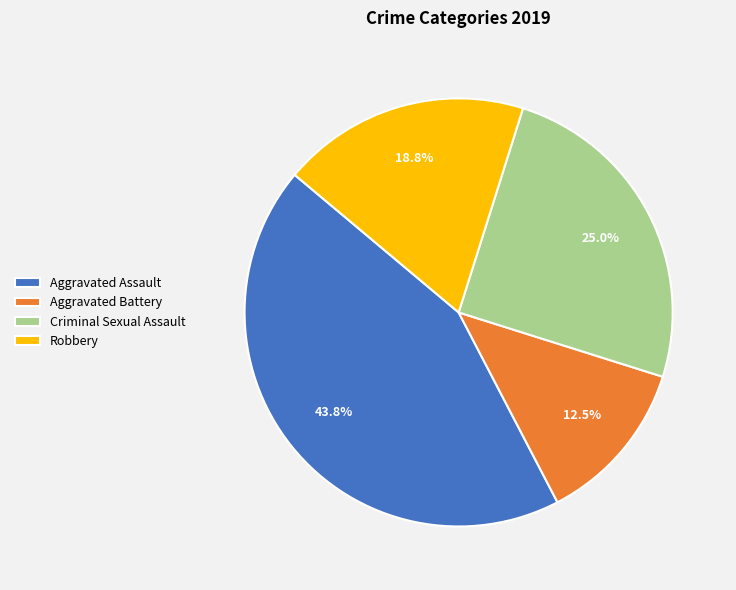

To the nearest percent, what is the difference between the largest and smallest slice percentages?

31%